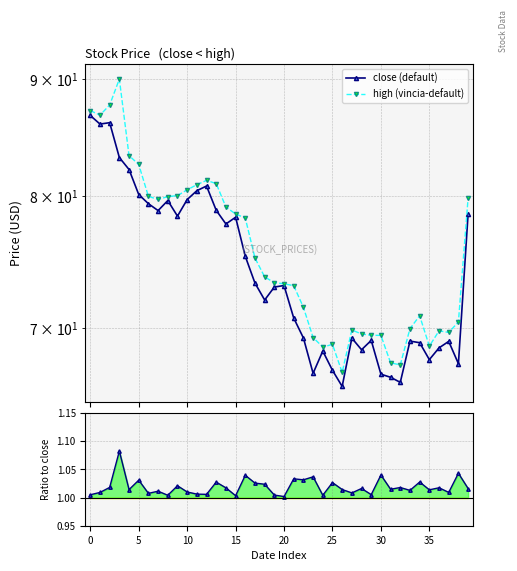

What is the maximum value for high / close?

1.1